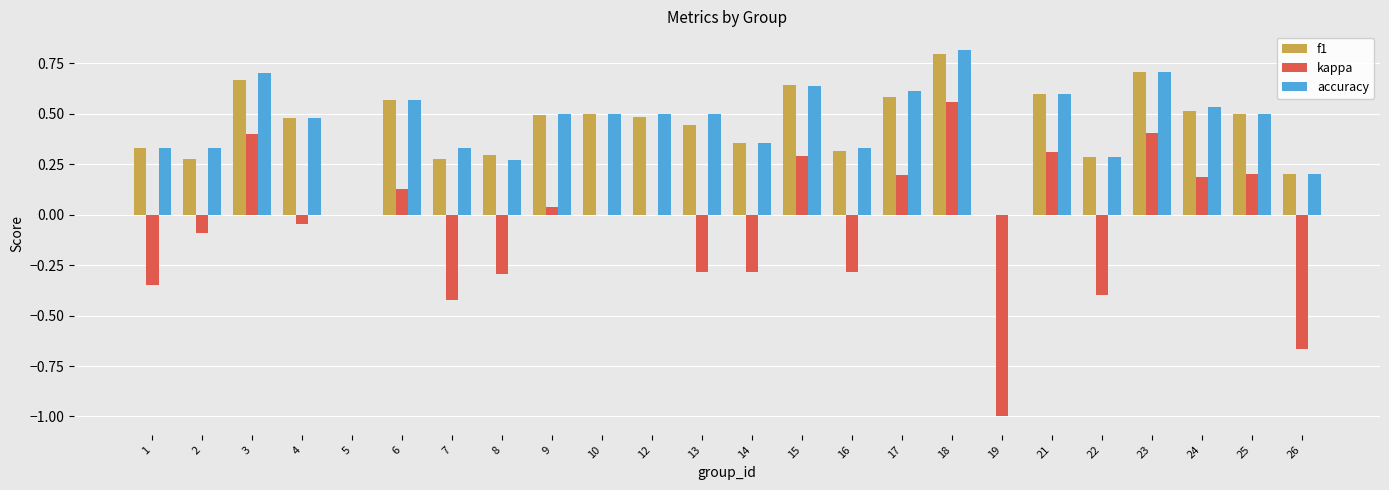

What is the average value of the kappa series?

-0.1